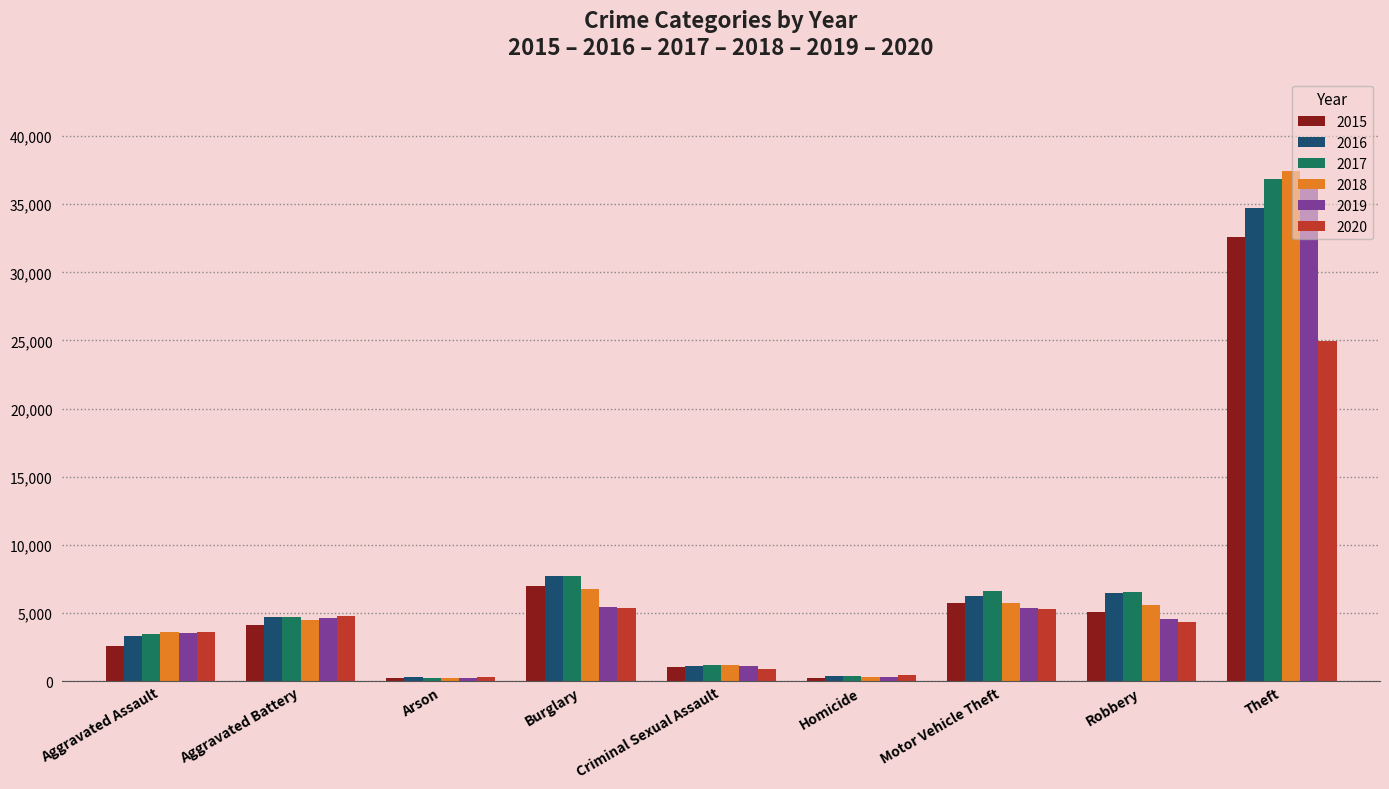

What is the total value across all series at Motor Vehicle Theft?

35143